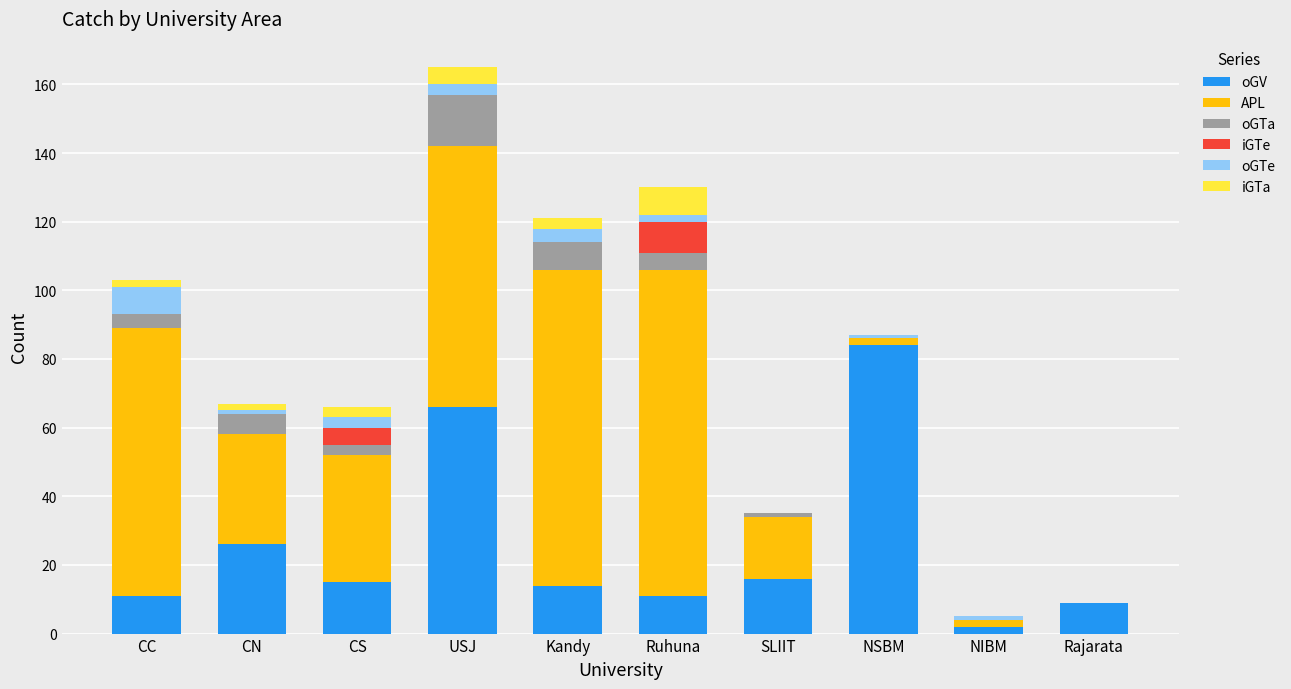

At which label is oGV closest to 43?

CN